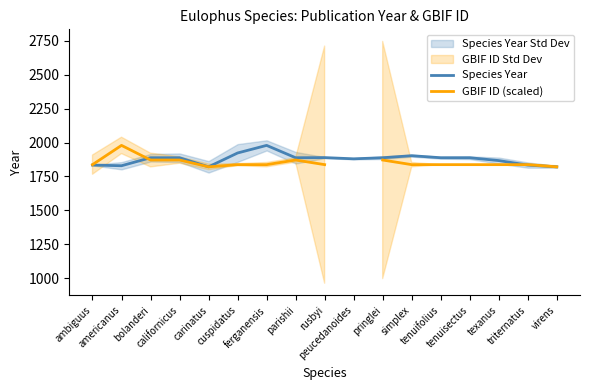

Which series ends up on top after the final intersection of GBIF ID (scaled) and Species Year?

GBIF ID (scaled)